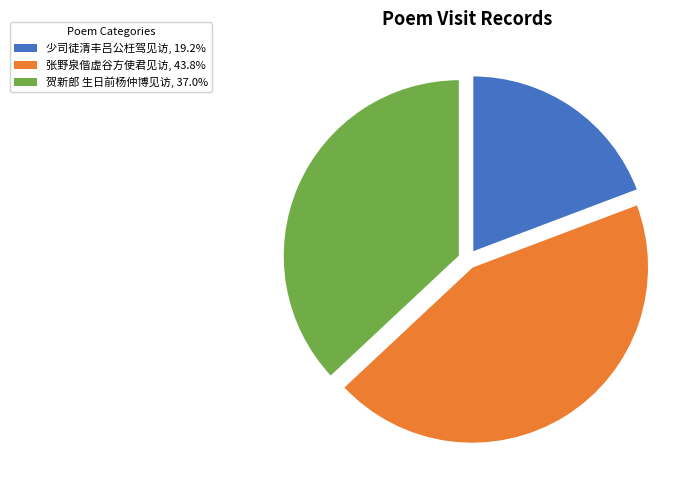

What is the ratio of the value at 少司徒清丰吕公枉驾见访, 19.2% to the value at 贺新郎 生日前杨仲博见访, 37.0%?

0.5